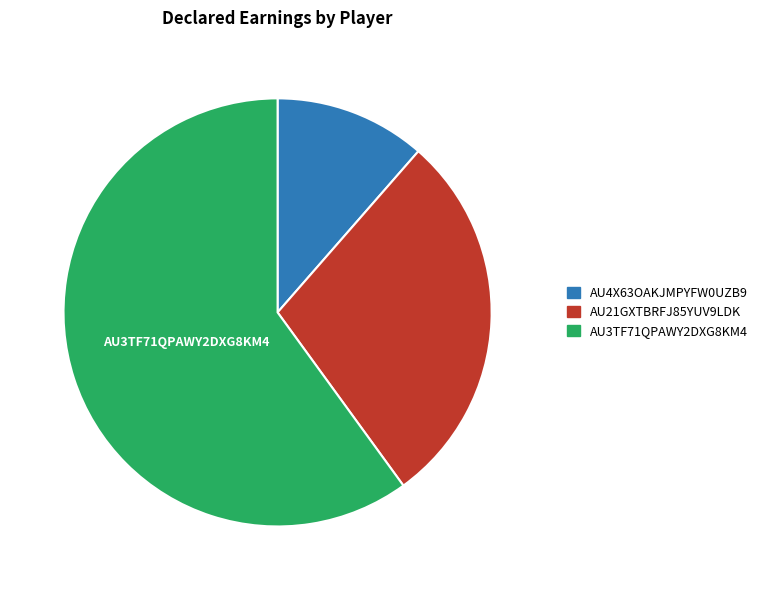

Is there a majority slice in this chart?

Yes